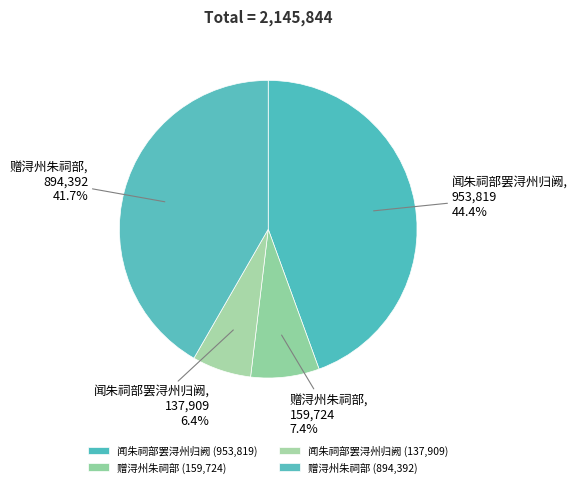

How many segments does this pie chart have?

4